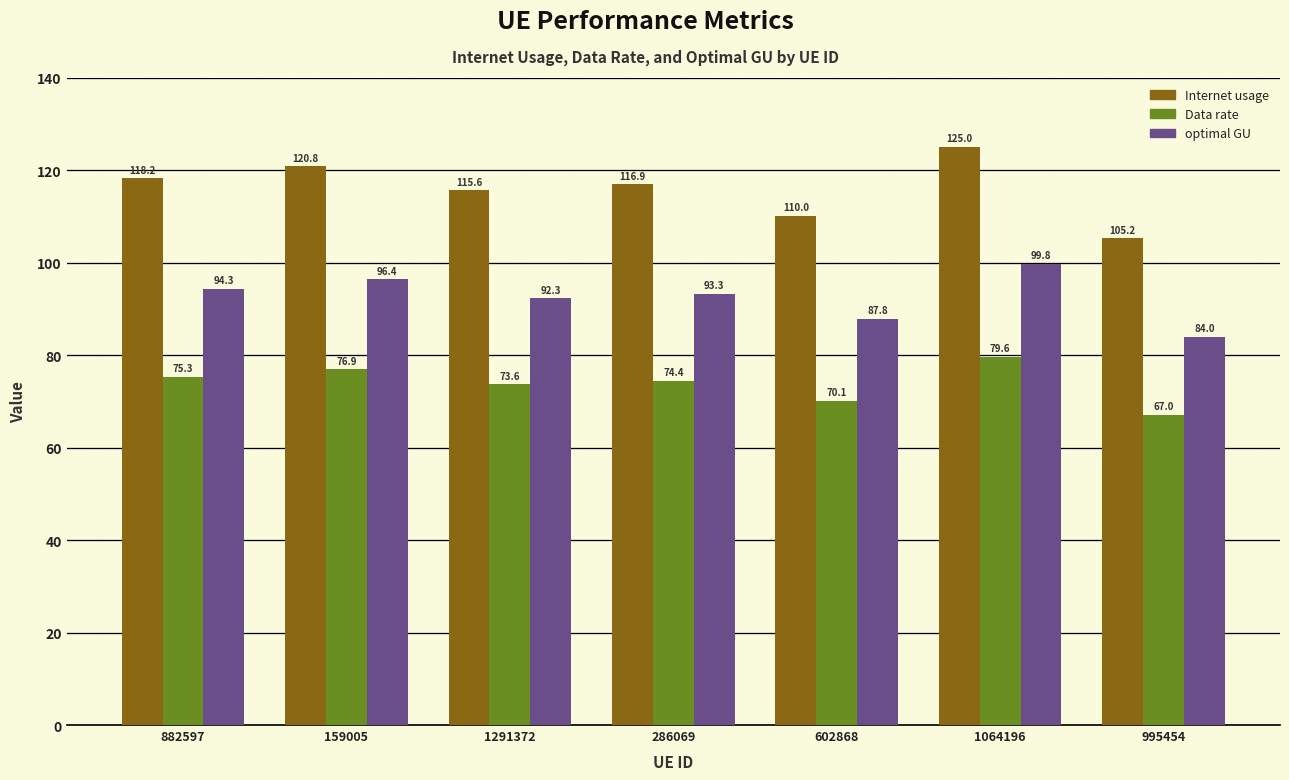

At which category is the sum across all series the highest?

1064196